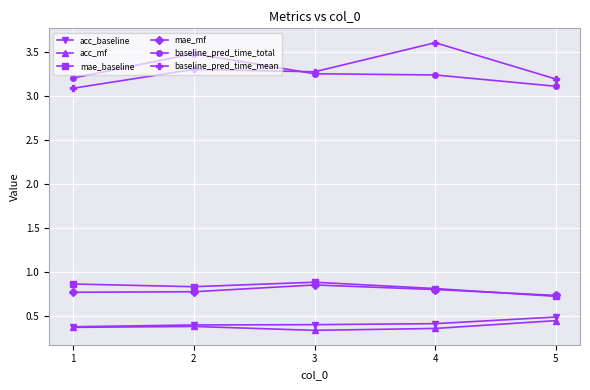

At how many categories does at least one series exceed 0?

5